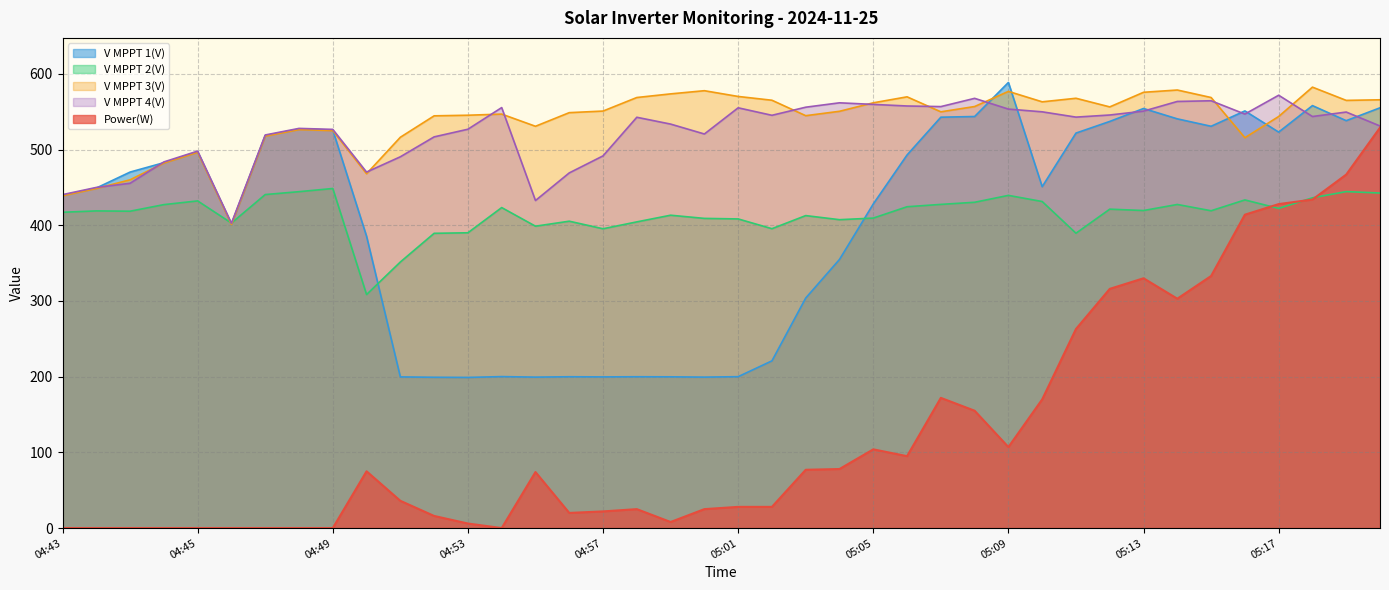

How many interior local peaks does the V MPPT 1(V) series have?

9